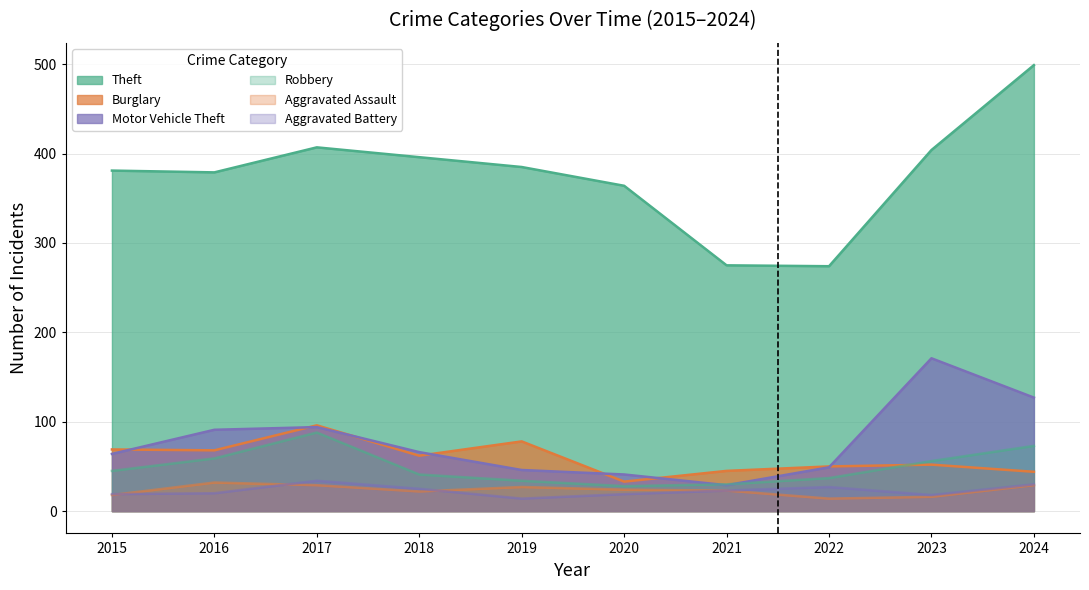

True or false: Theft has more than 2 points higher than both neighbors.

False